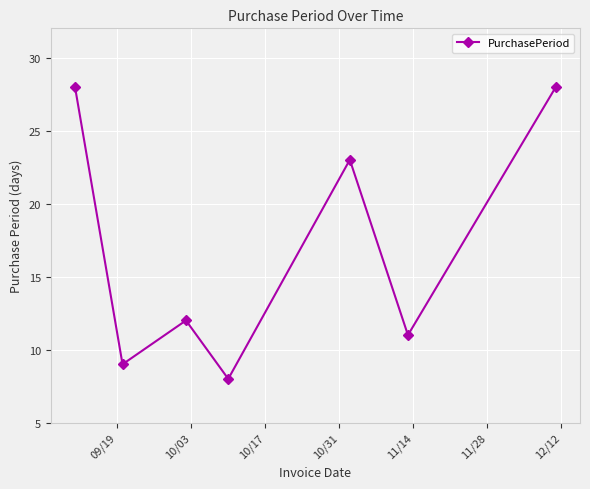

How many points are higher than both their immediate neighbors (excluding endpoints)?

2